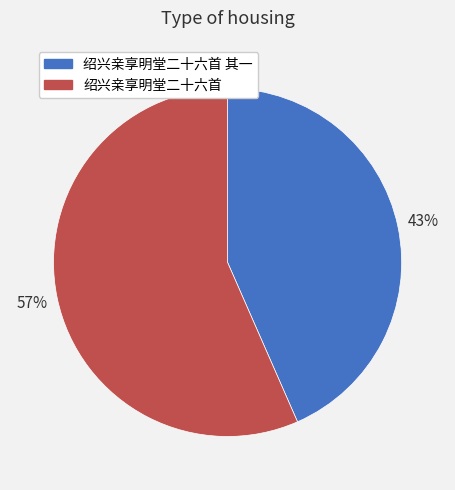

What is the majority slice?

绍兴亲享明堂二十六首